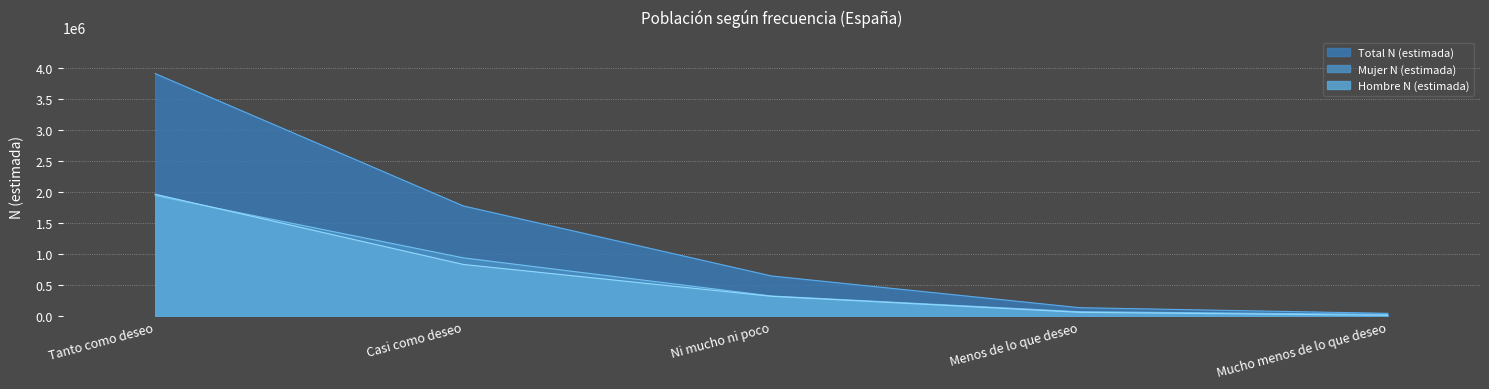

Rank the series at Tanto como deseo from lowest to highest value.

Mujer N (estimada), Hombre N (estimada), Total N (estimada)